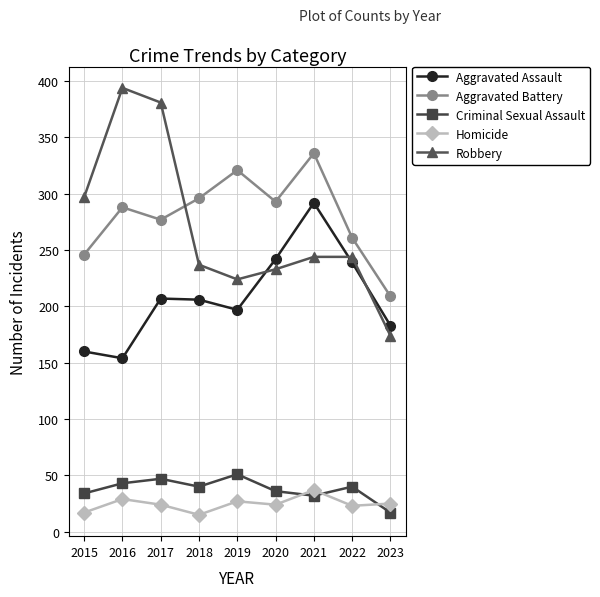

What is the difference between the highest and lowest values at 2019?

294